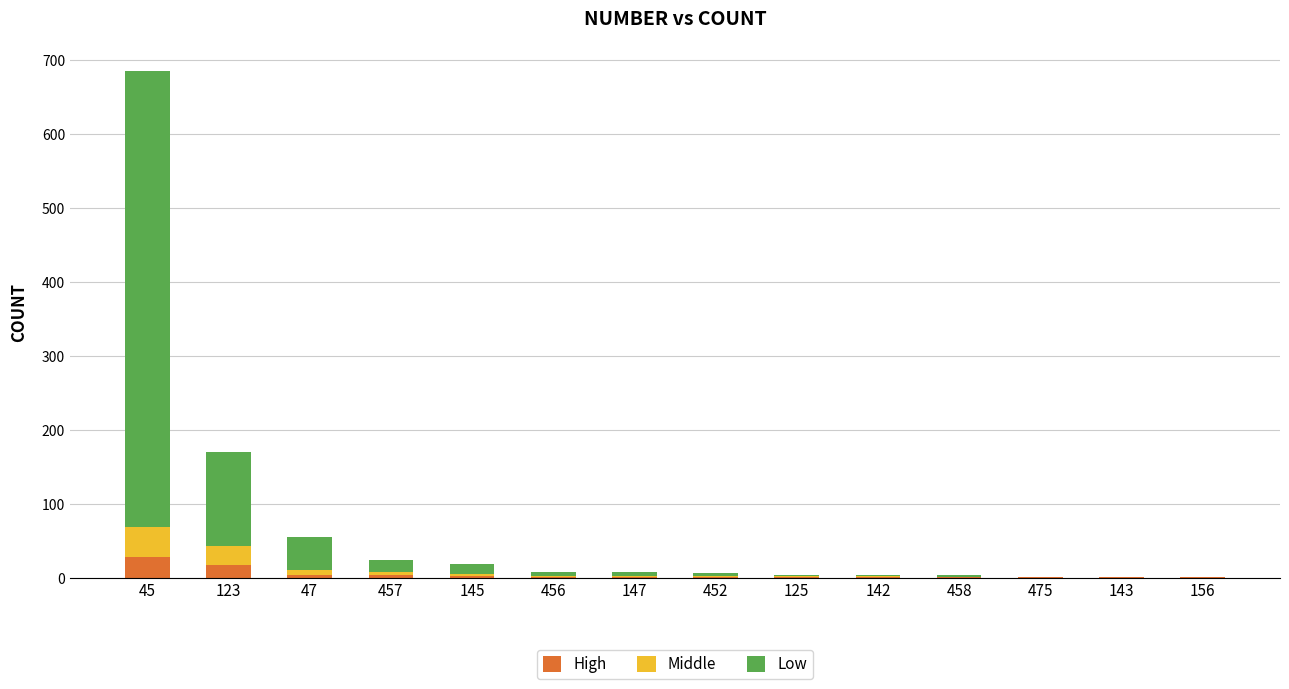

At which category is the sum across all series the highest?

45